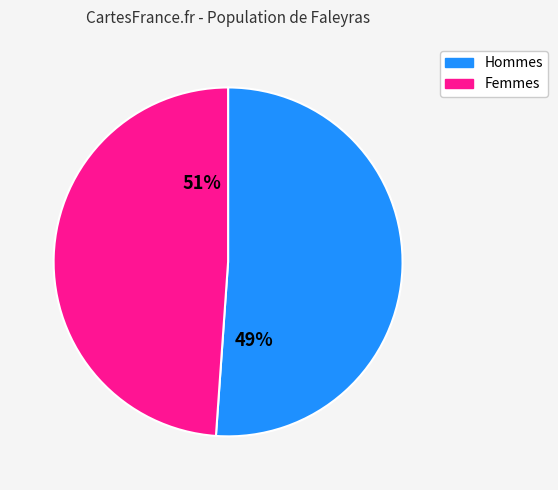

Between 7 and 4, which is larger?

7